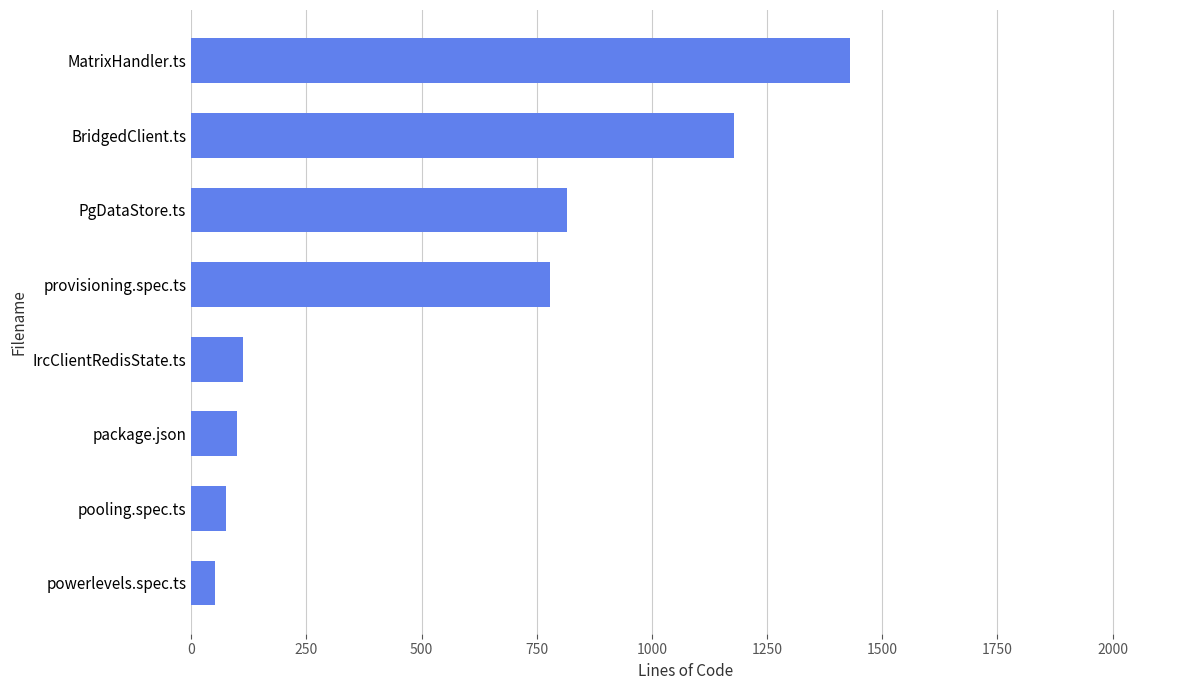

Reading bottom to top, what are all the values shown in this chart?

51	75	100	112	778	816	1178	1431